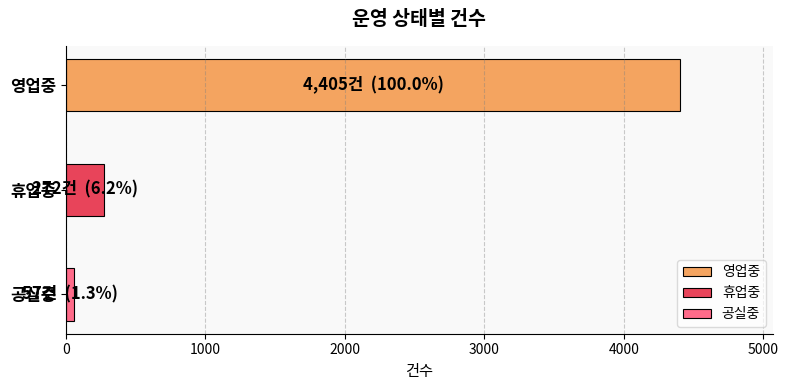

Count the number of categories in the chart.

3